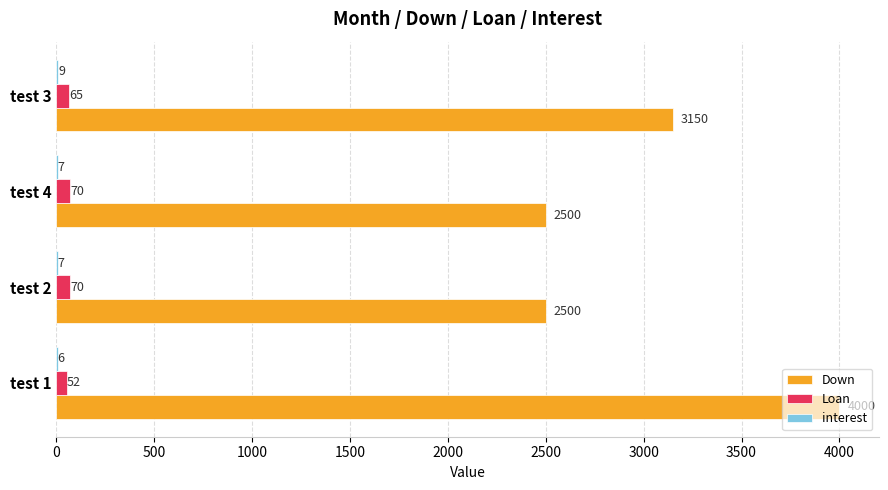

Which series changed the most between test 1 and test 3?

Down